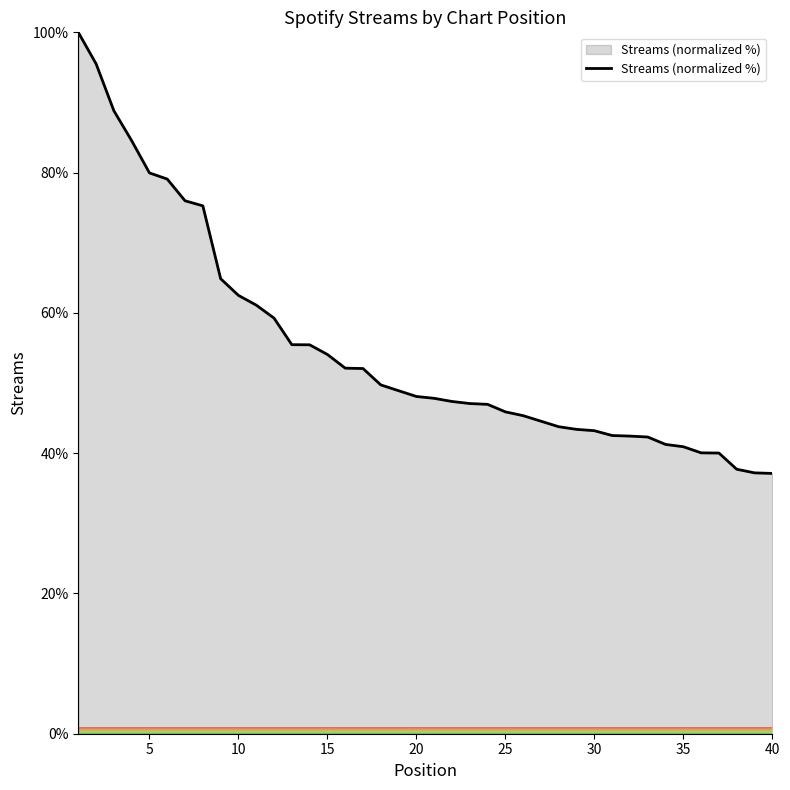

What is the minimum value shown in the chart?

37.1